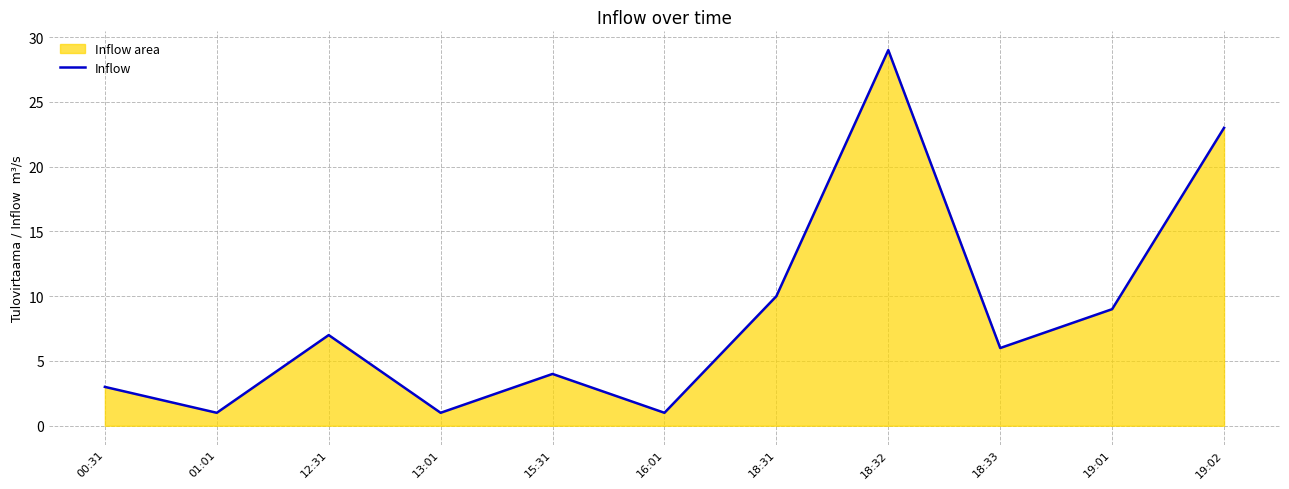

How many lines are shown in the chart?

1